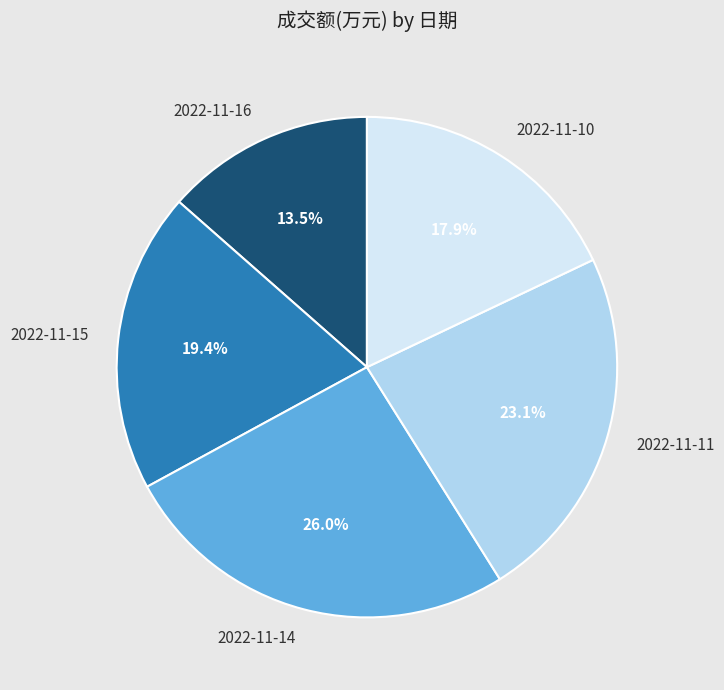

What percentage do 2022-11-14 and 2022-11-11 together represent?

49.1%